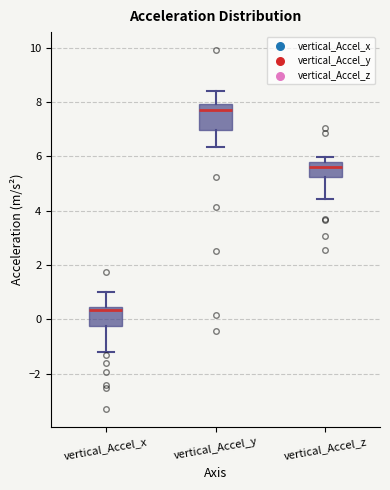

Where is the lower edge of the box for vertical_Accel_y on the y-axis? The values are not printed on the chart, so give them approximately, as read against the axis.

7.0